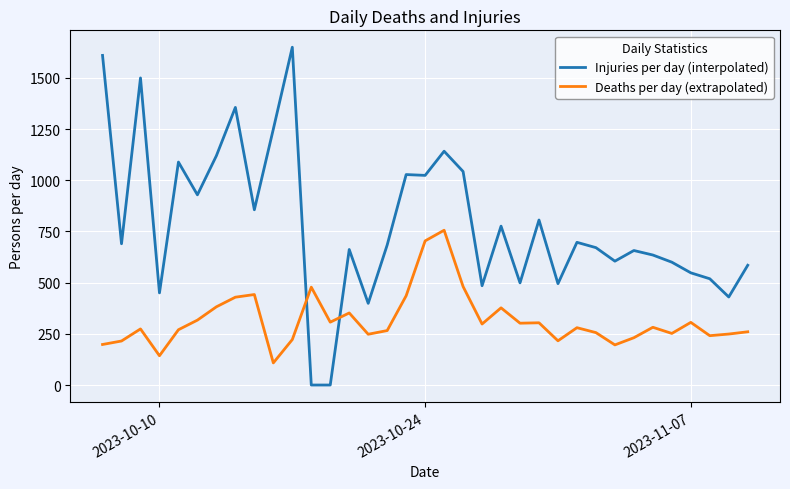

Count the number of categories in the chart.

35